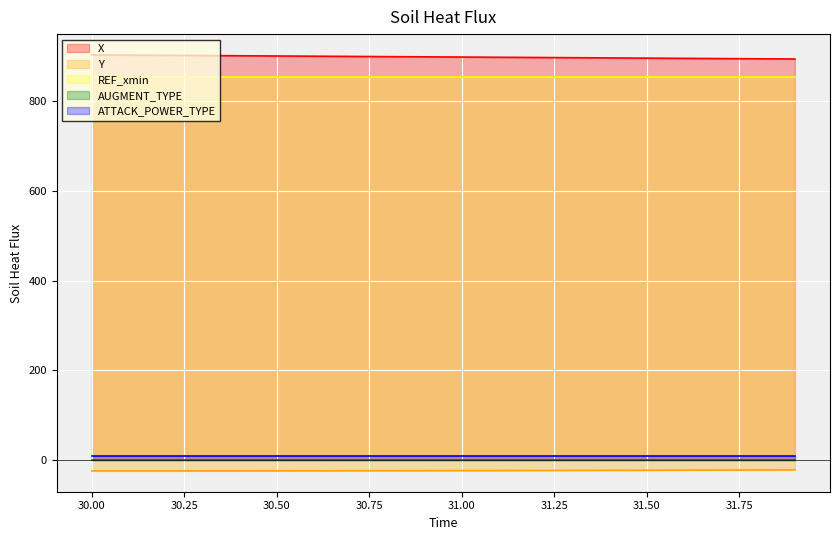

Reading left to right, transcribe all the data shown in this chart.

X: 30.0=902.9	30.1=902.4	30.2=901.9	30.3=901.4	30.4=900.9	30.5=900.5	30.6=900.0	30.7=899.5	30.8=899.0	30.9=898.5	31.0=898.1	31.1=897.6	31.2=897.1	31.3=896.6	31.4=896.2	31.5=895.7	31.6=895.2	31.7=894.7	31.8=894.2	31.9=893.8
Y: 30.0=-24.1	30.1=-24.1	30.2=-24.1	30.3=-24.0	30.4=-24.0	30.5=-23.9	30.6=-23.8	30.7=-23.8	30.8=-23.7	30.9=-23.5	31.0=-23.4	31.1=-23.3	31.2=-23.2	31.3=-23.0	31.4=-22.8	31.5=-22.6	31.6=-22.4	31.7=-22.2	31.8=-22.0	31.9=-21.8
REF_xmin: 30.0=852.7	30.1=852.7	30.2=852.7	30.3=852.7	30.4=852.7	30.5=852.7	30.6=852.7	30.7=852.7	30.8=852.7	30.9=852.7	31.0=852.7	31.1=852.7	31.2=852.7	31.3=852.7	31.4=852.7	31.5=852.7	31.6=852.7	31.7=852.7	31.8=852.7	31.9=852.7
AUGMENT_TYPE: 30.0=1.0	30.1=1.0	30.2=1.0	30.3=1.0	30.4=1.0	30.5=1.0	30.6=1.0	30.7=1.0	30.8=1.0	30.9=1.0	31.0=1.0	31.1=1.0	31.2=1.0	31.3=1.0	31.4=1.0	31.5=1.0	31.6=1.0	31.7=1.0	31.8=1.0	31.9=1.0
ATTACK_POWER_TYPE: 30.0=9.0	30.1=9.0	30.2=9.0	30.3=9.0	30.4=9.0	30.5=9.0	30.6=9.0	30.7=9.0	30.8=9.0	30.9=9.0	31.0=9.0	31.1=9.0	31.2=9.0	31.3=9.0	31.4=9.0	31.5=9.0	31.6=9.0	31.7=9.0	31.8=9.0	31.9=9.0